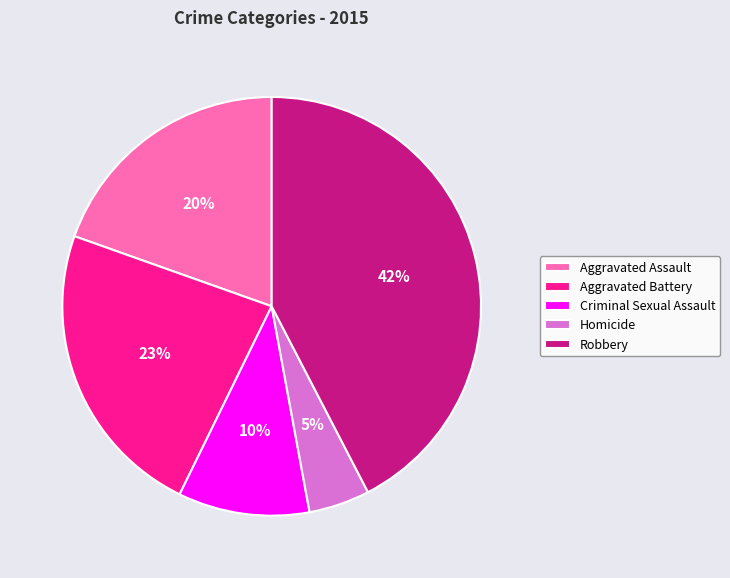

True or false: Aggravated Assault accounts for 20% of the total.

True